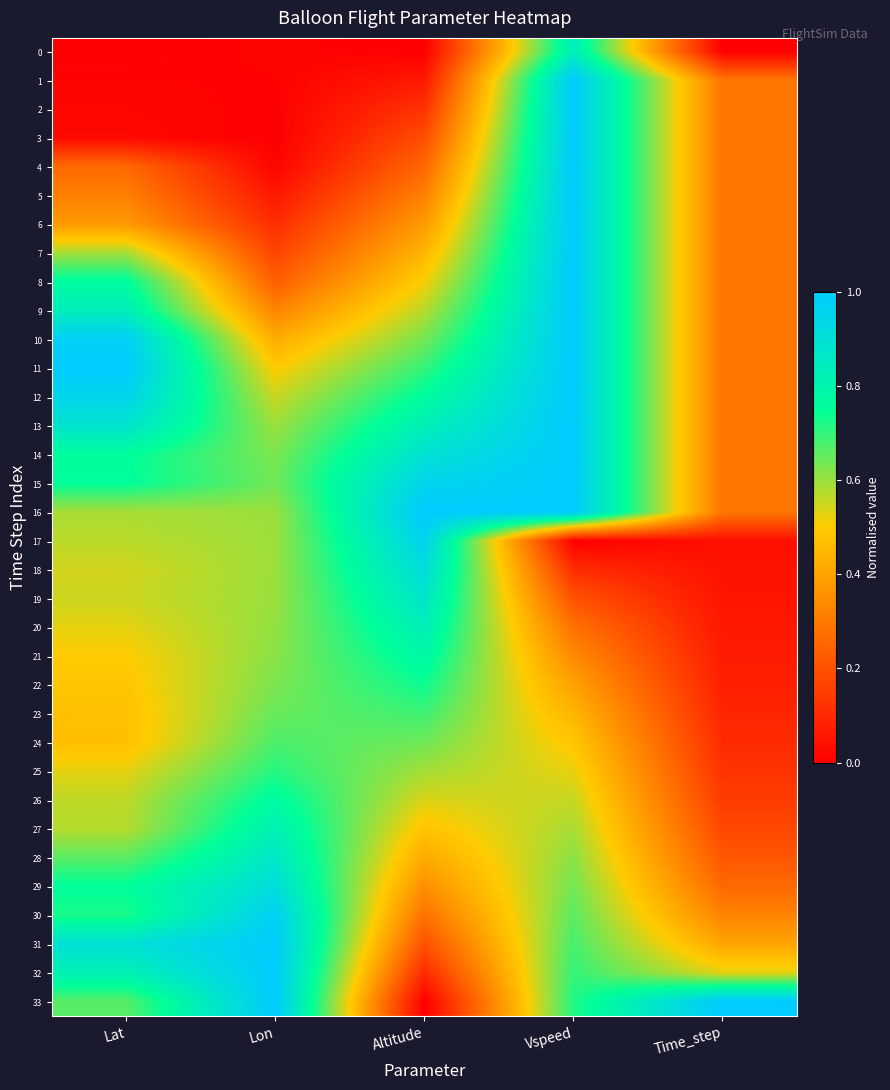

Reading left to right, extract all data points from this chart.

0: Lat=0.0	Lon=0.0	Altitude=0.0	Vspeed=0.8	Time_step=0.0
1: Lat=0.0	Lon=0.0	Altitude=0.1	Vspeed=1.0	Time_step=0.3
2: Lat=0.0	Lon=0.0	Altitude=0.1	Vspeed=1.0	Time_step=0.3
3: Lat=0.0	Lon=0.0	Altitude=0.2	Vspeed=1.0	Time_step=0.3
4: Lat=0.3	Lon=0.0	Altitude=0.3	Vspeed=1.0	Time_step=0.3
5: Lat=0.3	Lon=0.1	Altitude=0.3	Vspeed=1.0	Time_step=0.3
6: Lat=0.4	Lon=0.1	Altitude=0.4	Vspeed=1.0	Time_step=0.3
7: Lat=0.6	Lon=0.2	Altitude=0.4	Vspeed=1.0	Time_step=0.3
8: Lat=0.8	Lon=0.2	Altitude=0.5	Vspeed=1.0	Time_step=0.3
9: Lat=0.8	Lon=0.3	Altitude=0.6	Vspeed=1.0	Time_step=0.3
10: Lat=1.0	Lon=0.4	Altitude=0.6	Vspeed=1.0	Time_step=0.3
11: Lat=1.0	Lon=0.5	Altitude=0.7	Vspeed=1.0	Time_step=0.3
12: Lat=1.0	Lon=0.6	Altitude=0.8	Vspeed=1.0	Time_step=0.3
13: Lat=0.9	Lon=0.6	Altitude=0.8	Vspeed=1.0	Time_step=0.3
14: Lat=0.8	Lon=0.6	Altitude=0.9	Vspeed=1.0	Time_step=0.3
15: Lat=0.8	Lon=0.6	Altitude=1.0	Vspeed=1.0	Time_step=0.3
16: Lat=0.6	Lon=0.6	Altitude=1.0	Vspeed=1.0	Time_step=0.3
17: Lat=0.6	Lon=0.6	Altitude=1.0	Vspeed=0.0	Time_step=0.0
18: Lat=0.5	Lon=0.6	Altitude=0.9	Vspeed=0.1	Time_step=0.0
19: Lat=0.5	Lon=0.6	Altitude=0.9	Vspeed=0.2	Time_step=0.1
20: Lat=0.5	Lon=0.6	Altitude=0.8	Vspeed=0.3	Time_step=0.1
21: Lat=0.5	Lon=0.6	Altitude=0.8	Vspeed=0.3	Time_step=0.1
22: Lat=0.5	Lon=0.6	Altitude=0.7	Vspeed=0.4	Time_step=0.1
23: Lat=0.5	Lon=0.6	Altitude=0.7	Vspeed=0.4	Time_step=0.1
24: Lat=0.5	Lon=0.7	Altitude=0.6	Vspeed=0.5	Time_step=0.1
25: Lat=0.5	Lon=0.7	Altitude=0.6	Vspeed=0.5	Time_step=0.1
26: Lat=0.6	Lon=0.8	Altitude=0.5	Vspeed=0.6	Time_step=0.1
27: Lat=0.6	Lon=0.8	Altitude=0.5	Vspeed=0.6	Time_step=0.2
28: Lat=0.7	Lon=0.9	Altitude=0.4	Vspeed=0.6	Time_step=0.2
29: Lat=0.8	Lon=0.9	Altitude=0.4	Vspeed=0.6	Time_step=0.3
30: Lat=0.7	Lon=1.0	Altitude=0.3	Vspeed=0.7	Time_step=0.3
31: Lat=0.9	Lon=1.0	Altitude=0.2	Vspeed=0.7	Time_step=0.4
32: Lat=0.8	Lon=1.0	Altitude=0.1	Vspeed=0.7	Time_step=0.5
33: Lat=0.7	Lon=1.0	Altitude=0.0	Vspeed=0.7	Time_step=1.0